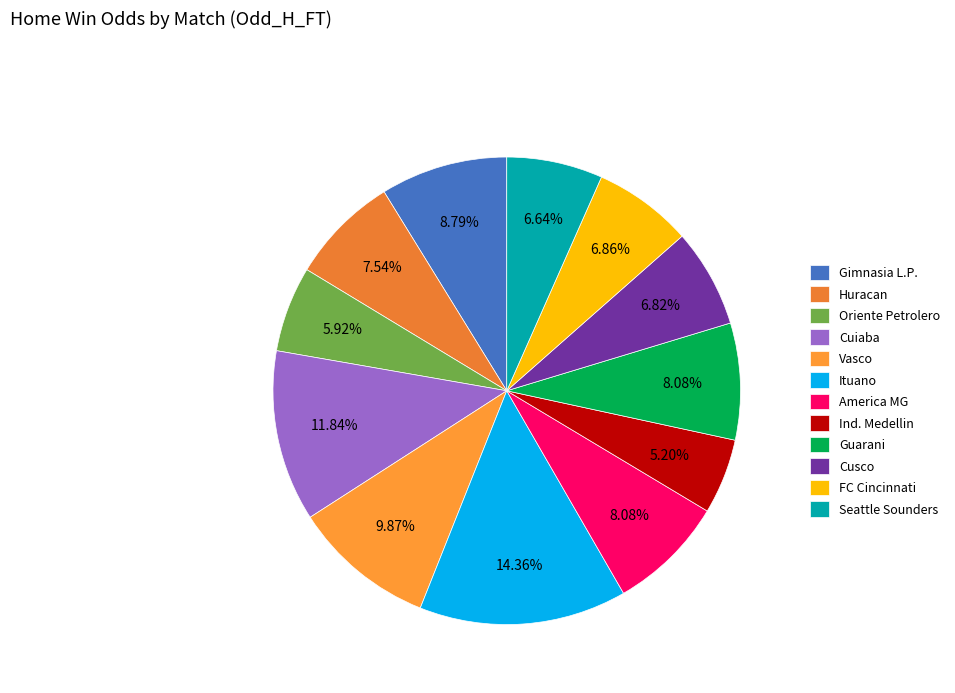

Does Cusco account for over 50% of the chart?

No